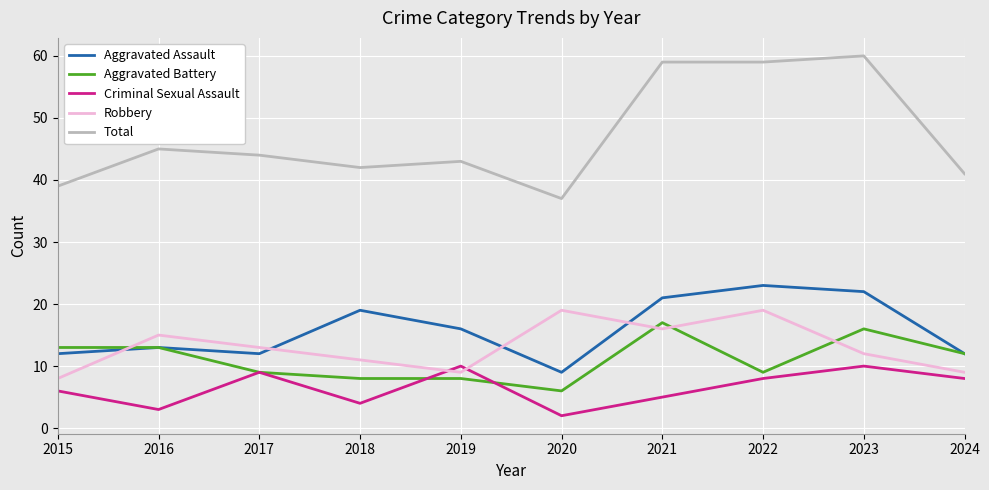

How many categories are shown in the chart?

10